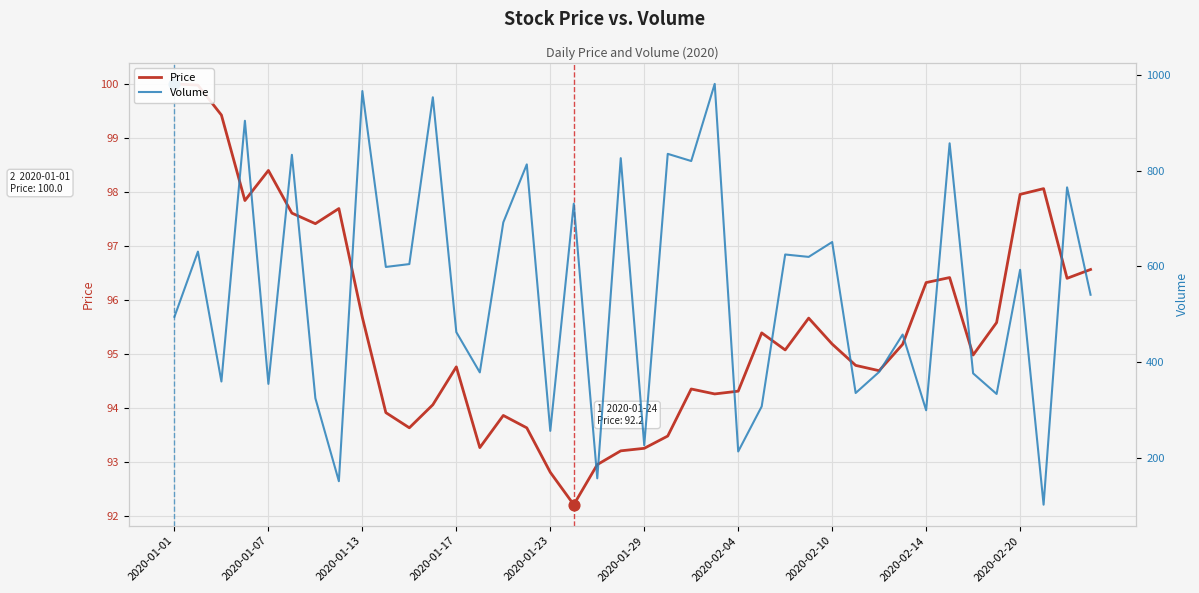

Which series reaches the minimum Y coordinate?

Price